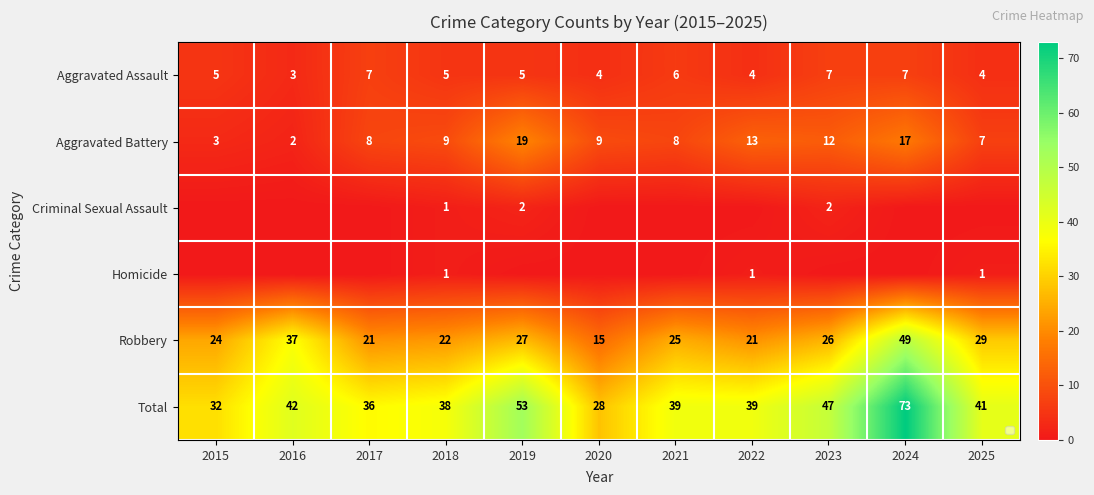

List the series in order of their peak value, lowest first.

Homicide, Criminal Sexual Assault, Aggravated Assault, Aggravated Battery, Robbery, Total